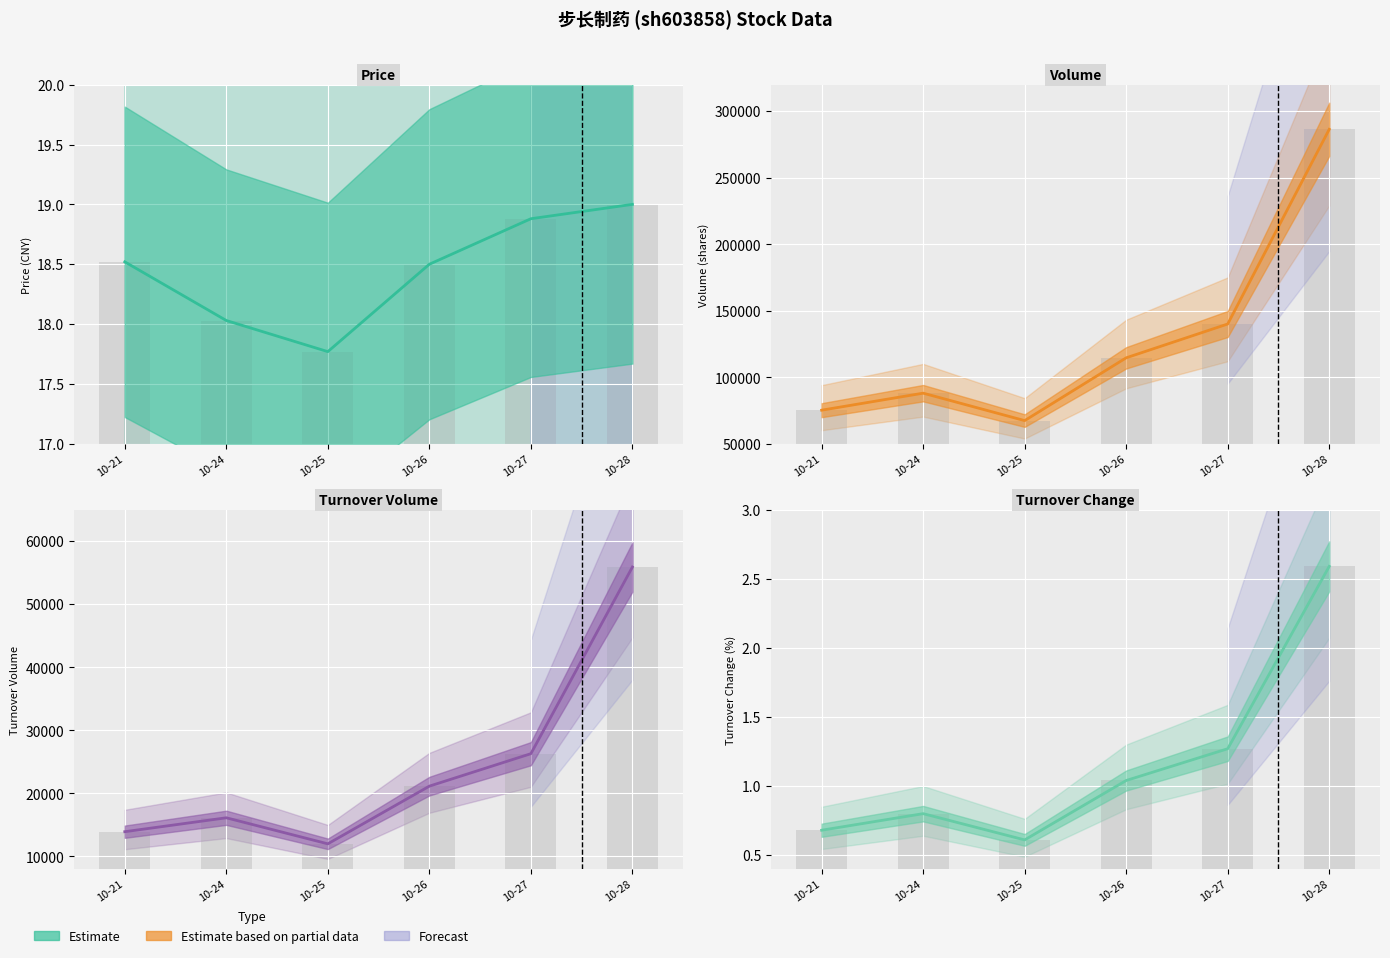

Rank the categories by t_change value from highest to lowest.

10-28, 10-27, 10-26, 10-24, 10-21, 10-25